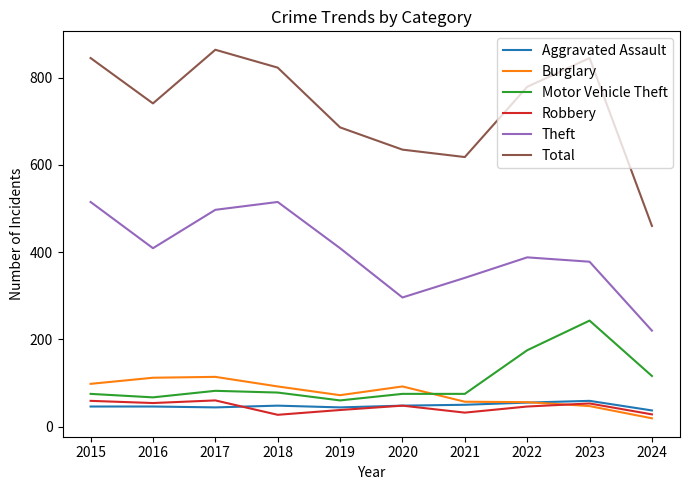

True or false: Motor Vehicle Theft has a value of 104 at 2019.

False